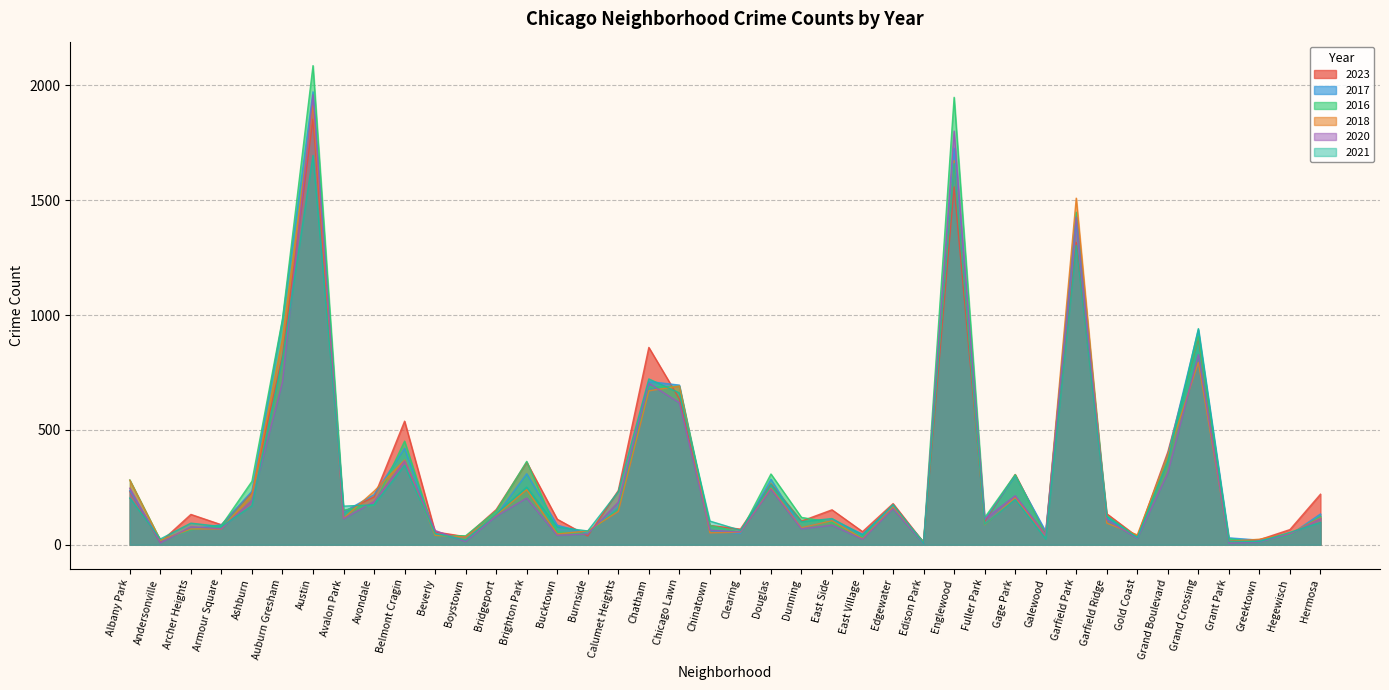

Which series changed the most between Albany Park and Douglas?

2021